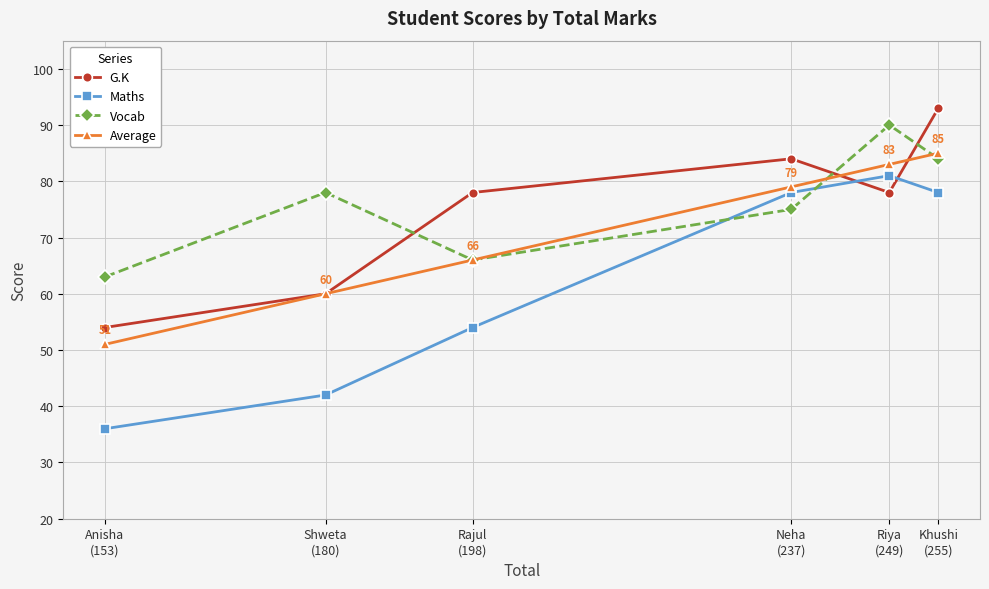

Which series ends up on top after the final intersection of G.K and Maths?

G.K